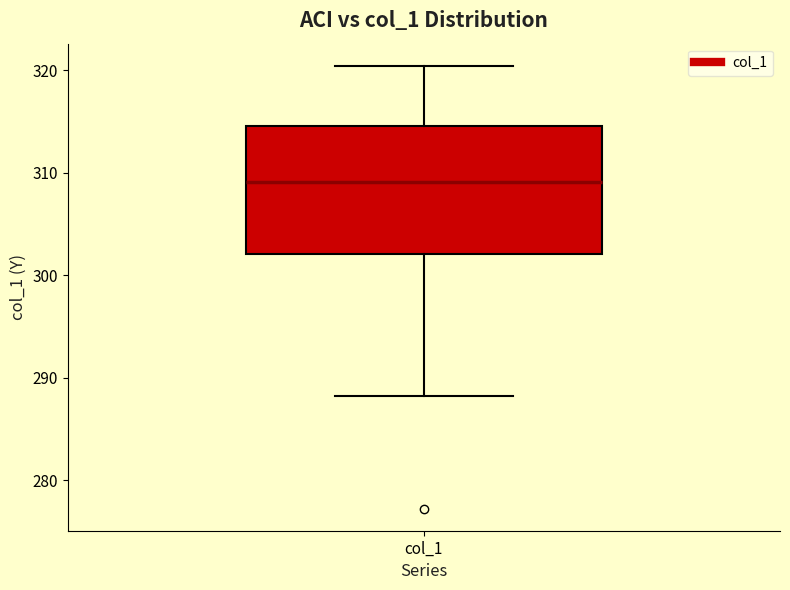

Read this box plot against the y-axis: the position of the median line, the range covered by the box, and the ends of both whiskers. The values are not printed on the chart, so give them approximately, as read against the axis.

median 309, box 302 to 315, whiskers 288 to 320